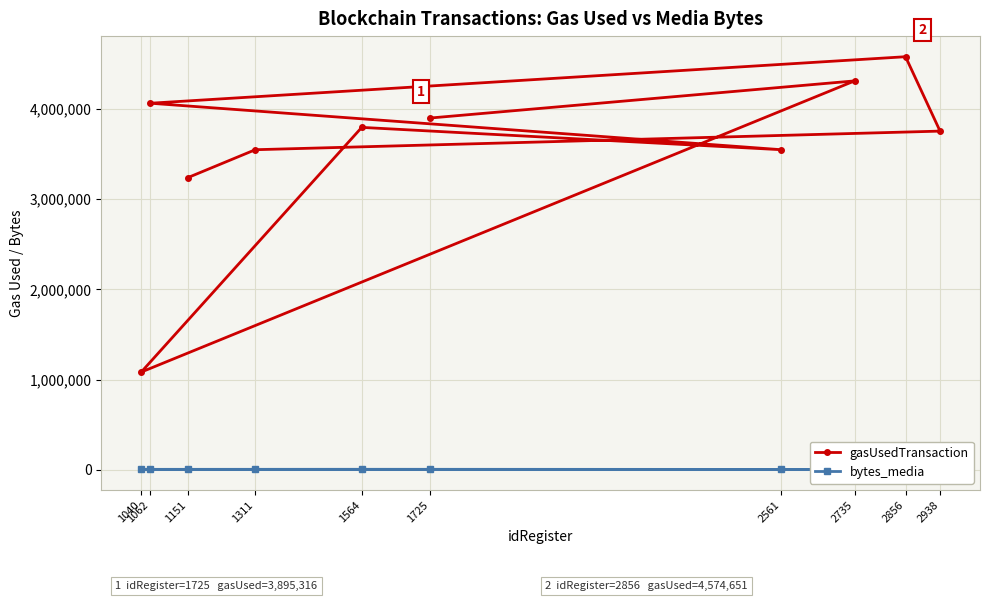

The value of gasUsedTransaction at 1311 is 3545079. True or false?

True